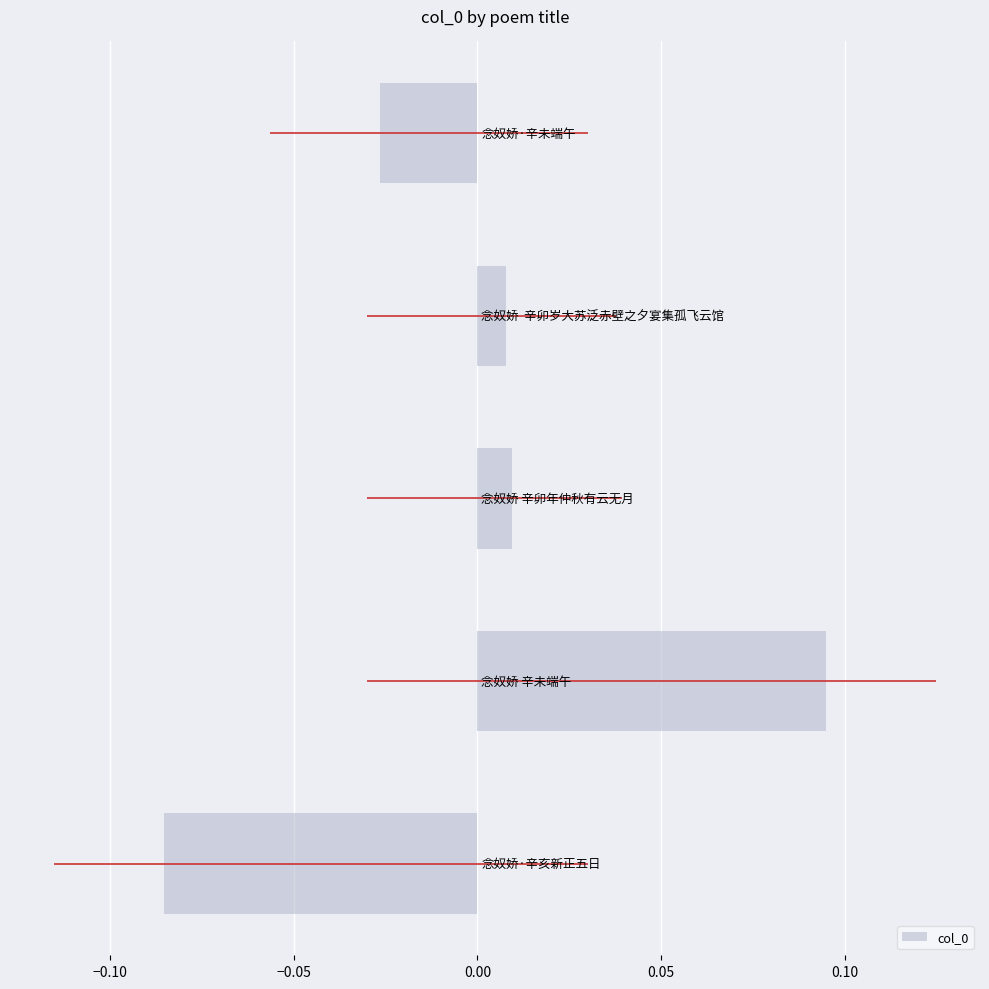

How many data points are less than 0?

2